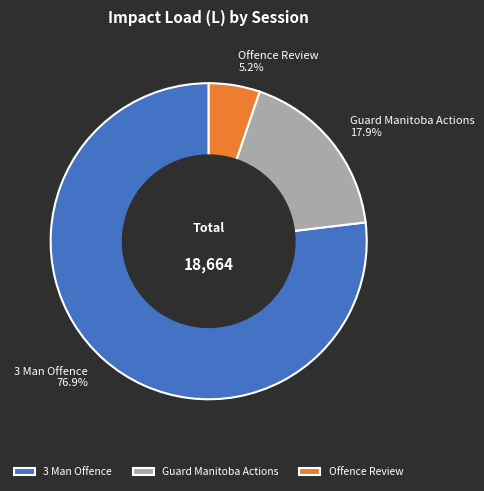

True or false: Guard Manitoba Actions accounts for 18% of the total.

True